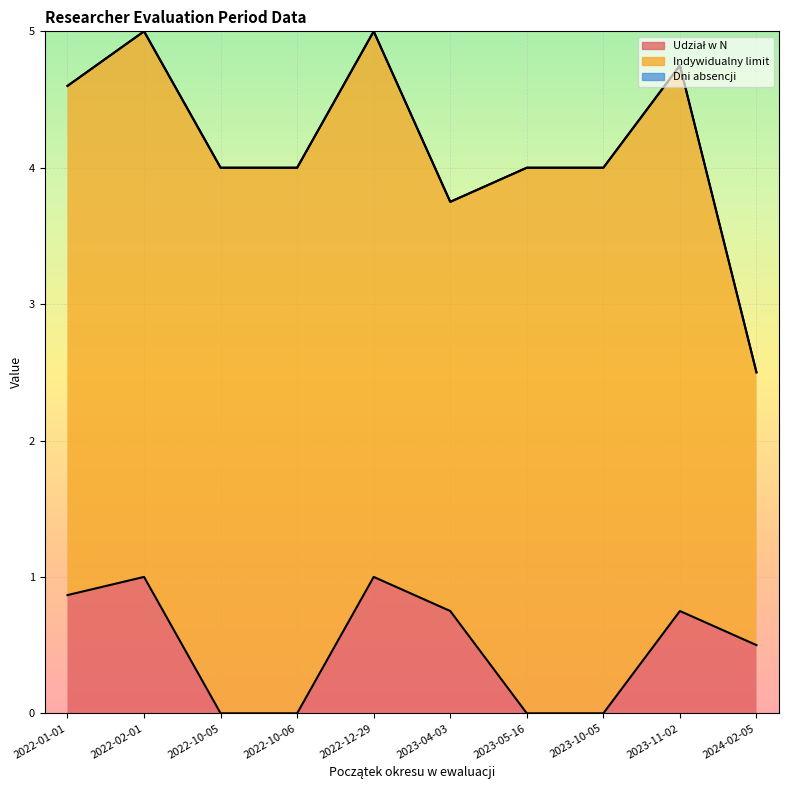

True or false: Indywidualny limit and Dni absencji intersect in this chart.

False